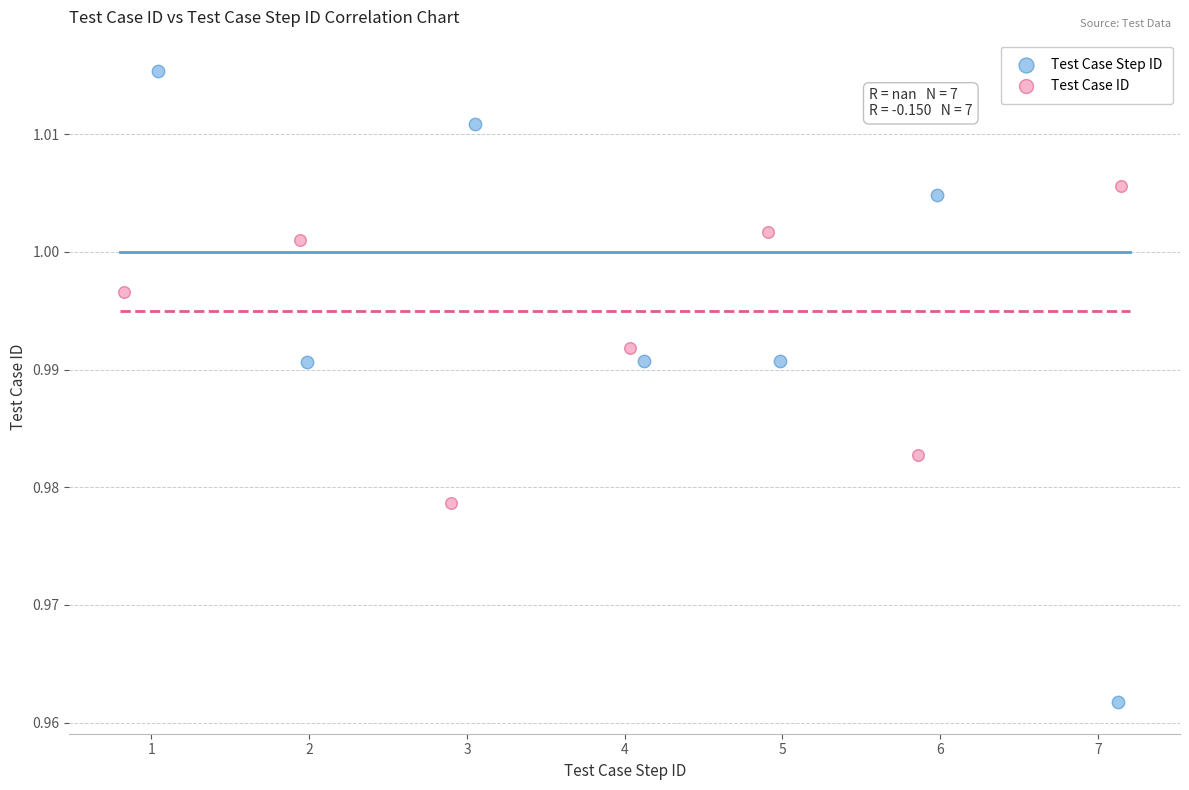

Which series reaches the minimum Y coordinate?

Test Case Step ID